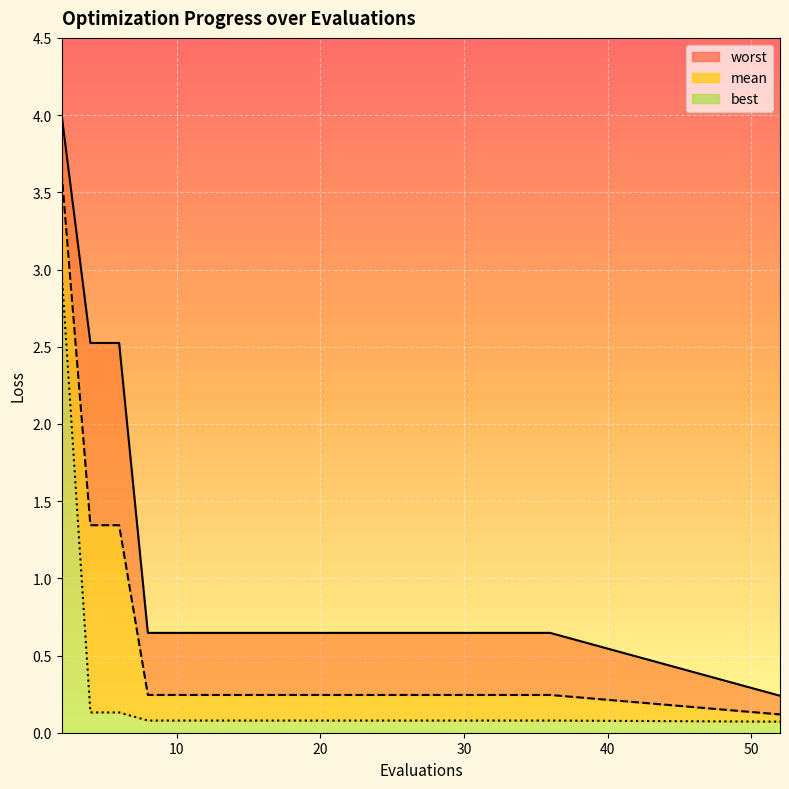

What is the average value of the mean series?

0.5